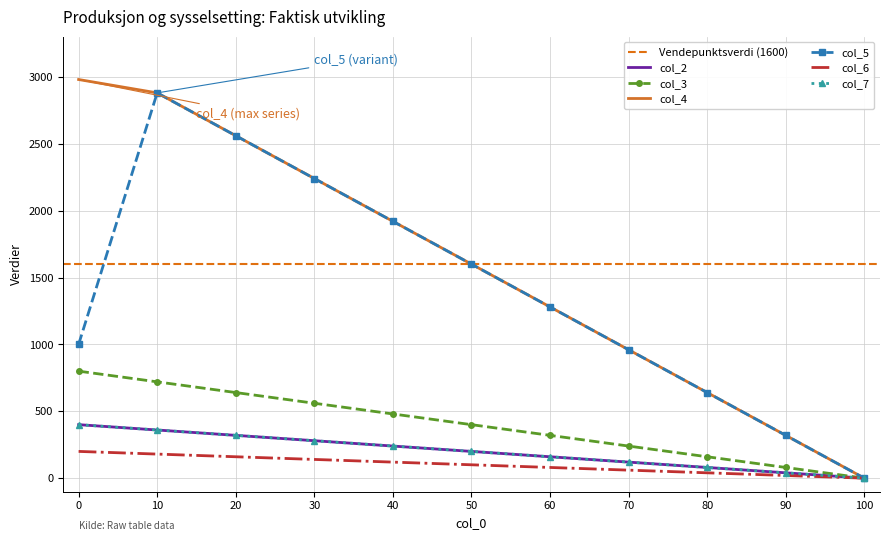

Does the chart have visible grid lines?

Yes